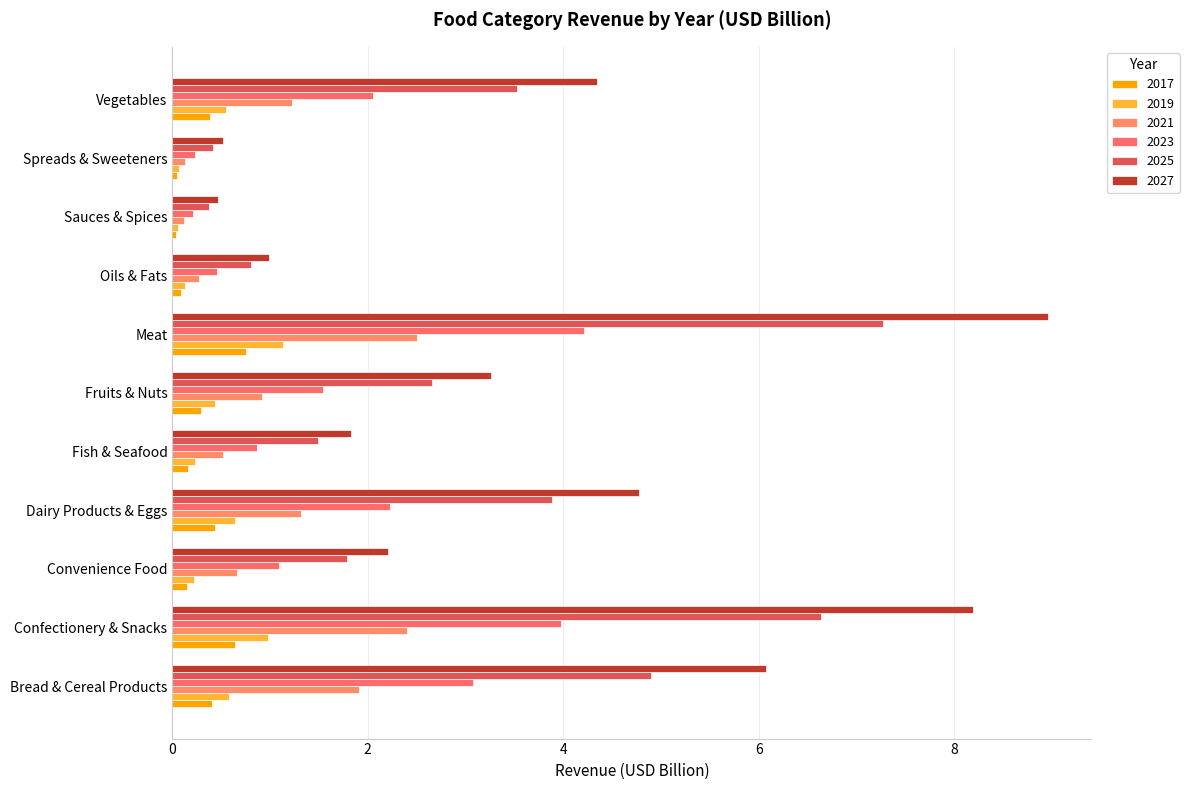

What is the difference between the maximum and minimum values in the 2027 series?

8.5